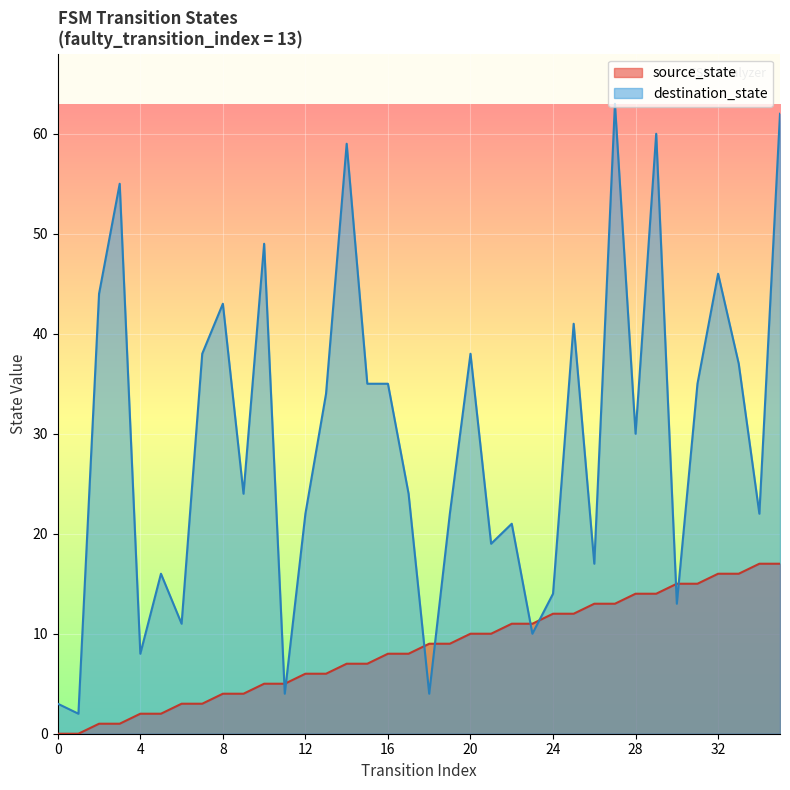

True or false: destination_state has more than 0 points higher than both neighbors.

True